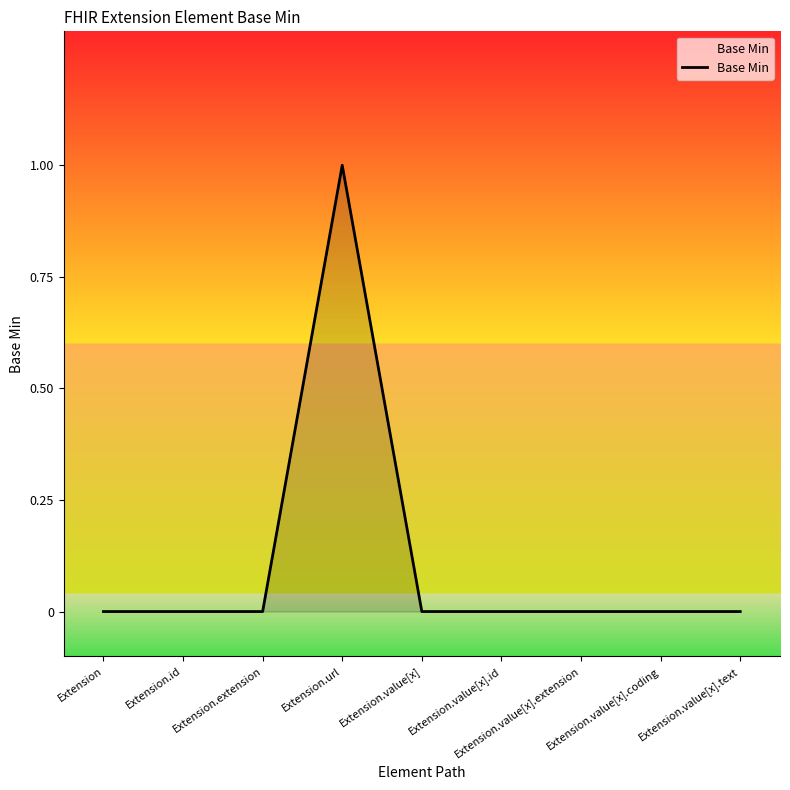

Reading left to right, list all the values displayed in this chart.

Extension=0	Extension.id=0	Extension.extension=0	Extension.url=1	Extension.value[x]=0	Extension.value[x].id=0	Extension.value[x].extension=0	Extension.value[x].coding=0	Extension.value[x].text=0